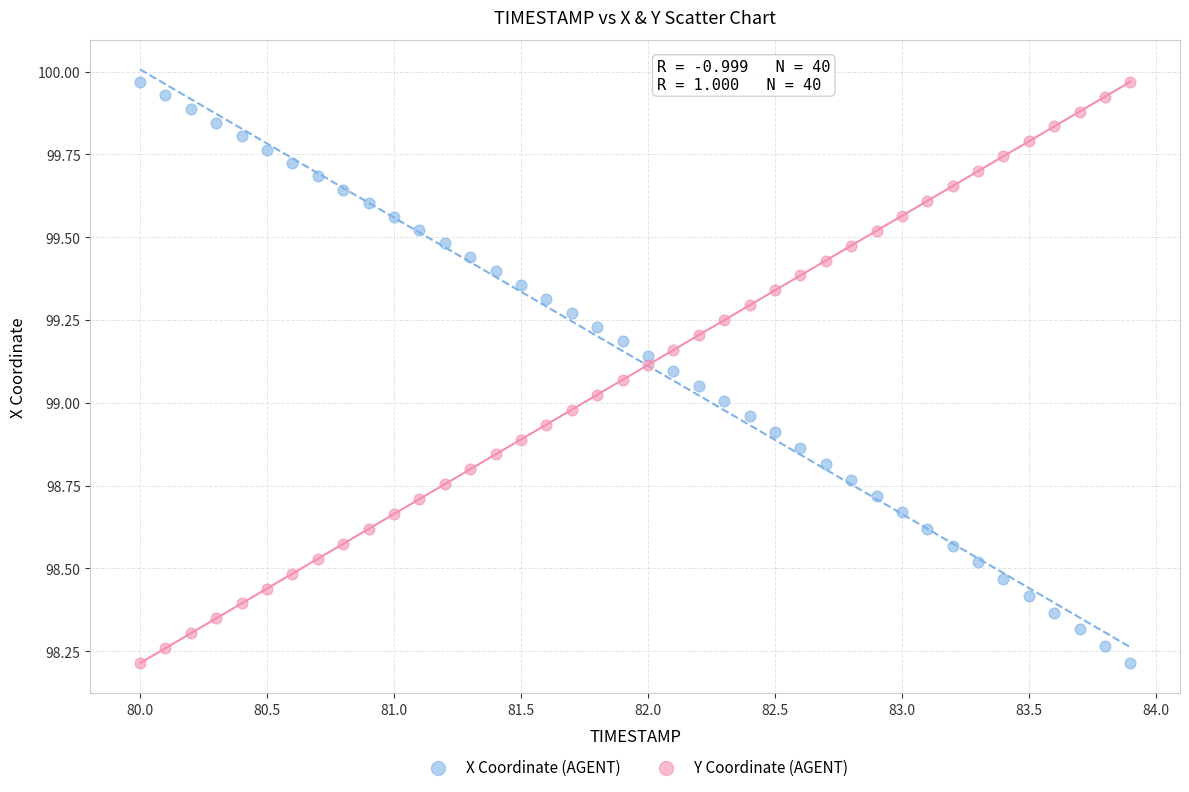

Across all data points, what is the range of Y values (max minus min)?

1.8